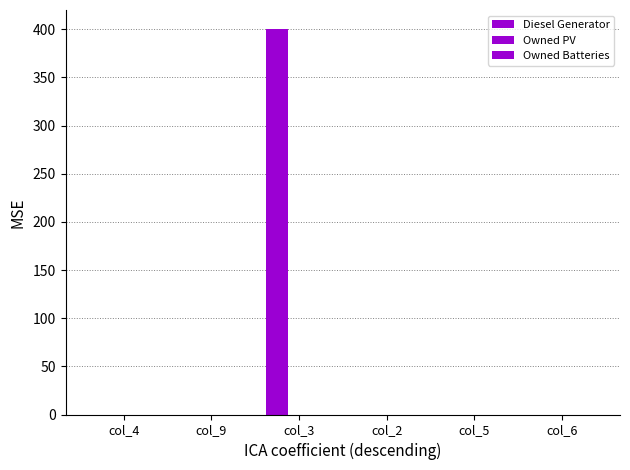

Count the number of categories in the chart.

6